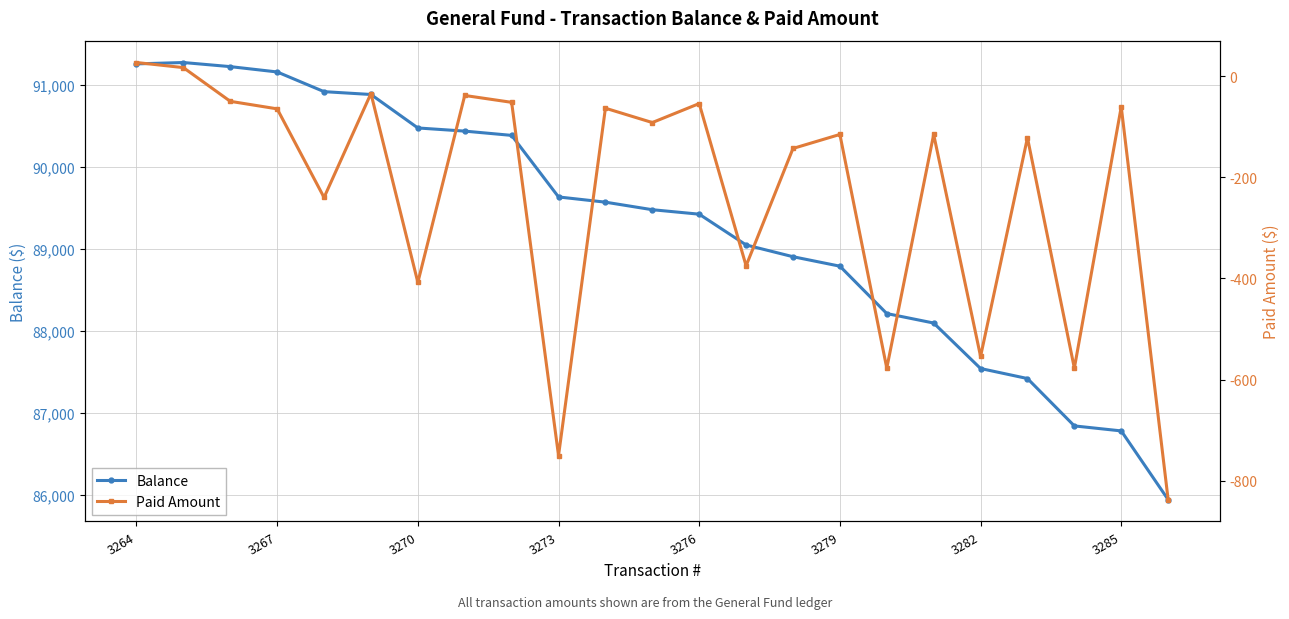

What are all the series names shown in the legend?

Balance, Paid Amount